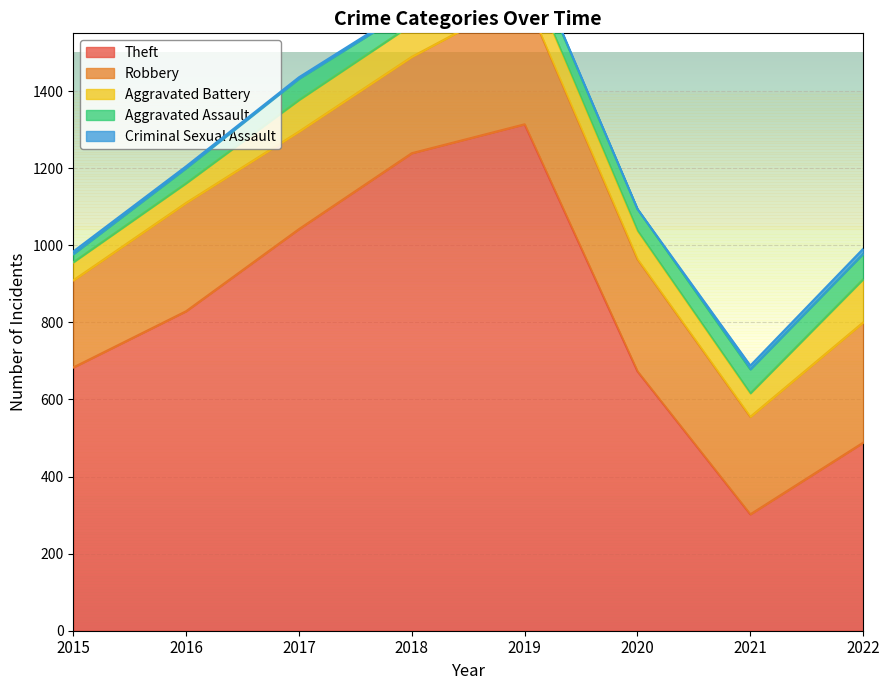

Which series has the largest range (max minus min)?

Theft